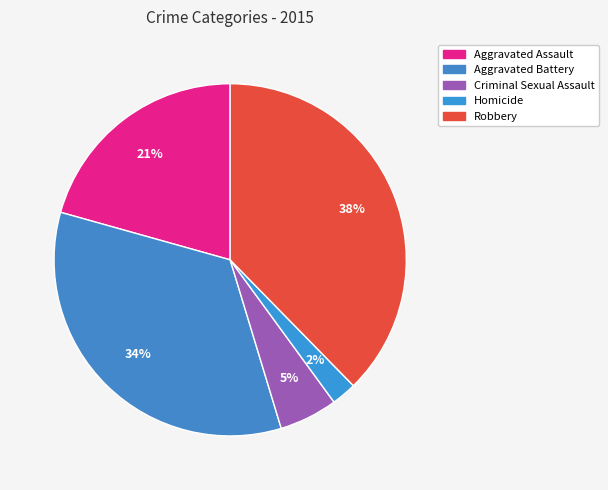

Does any single category account for the majority?

No